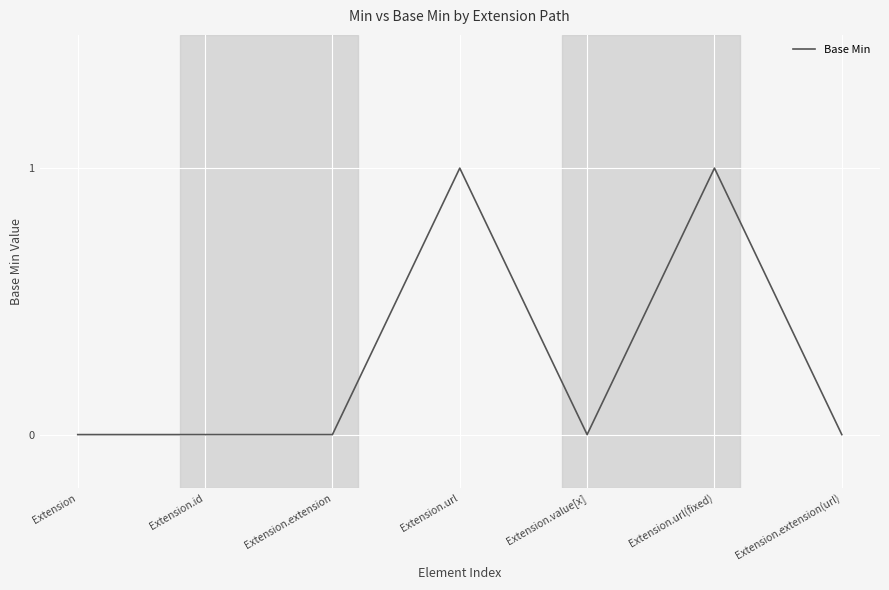

What position from the left is Extension.value[x]?

5